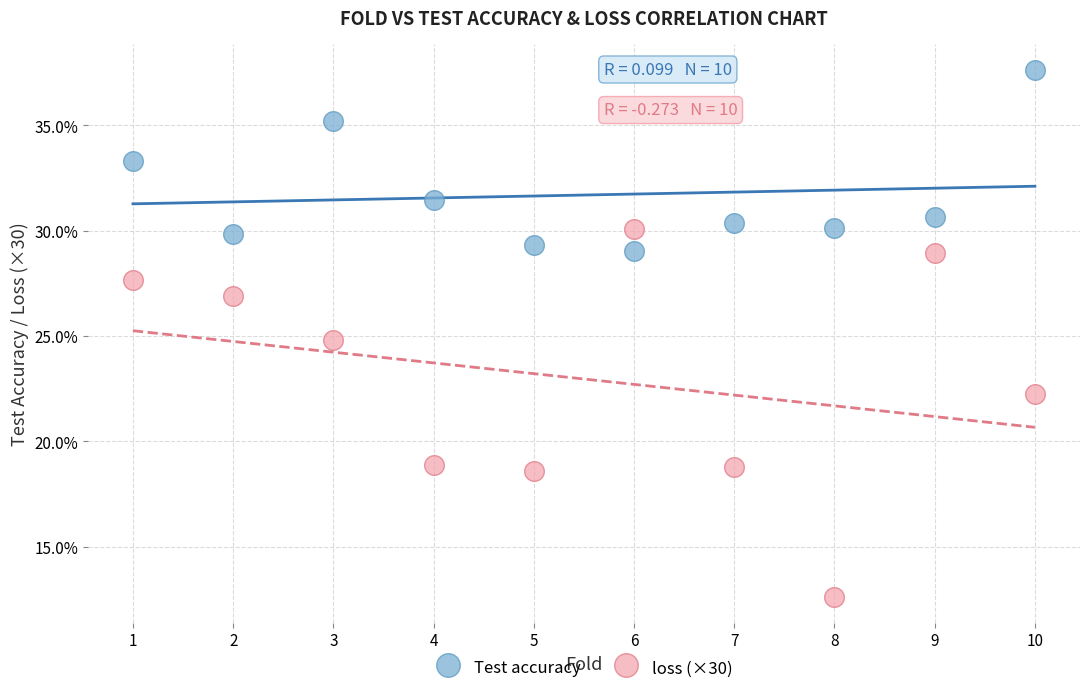

What are all the series names shown in the legend?

Test accuracy, loss (×30)